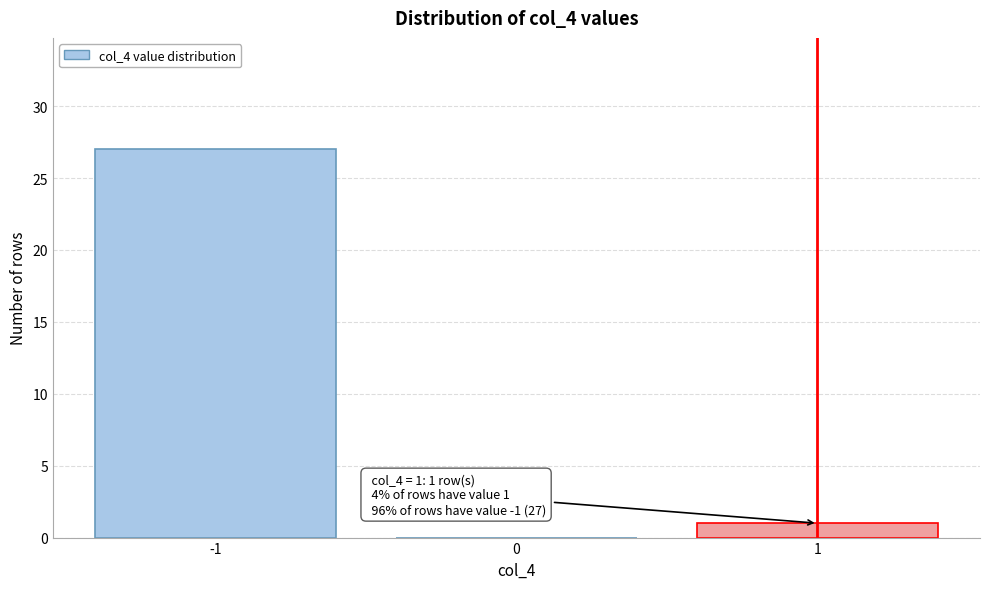

Over which range of the x-axis is the bar tallest?

-1.5 to -0.5